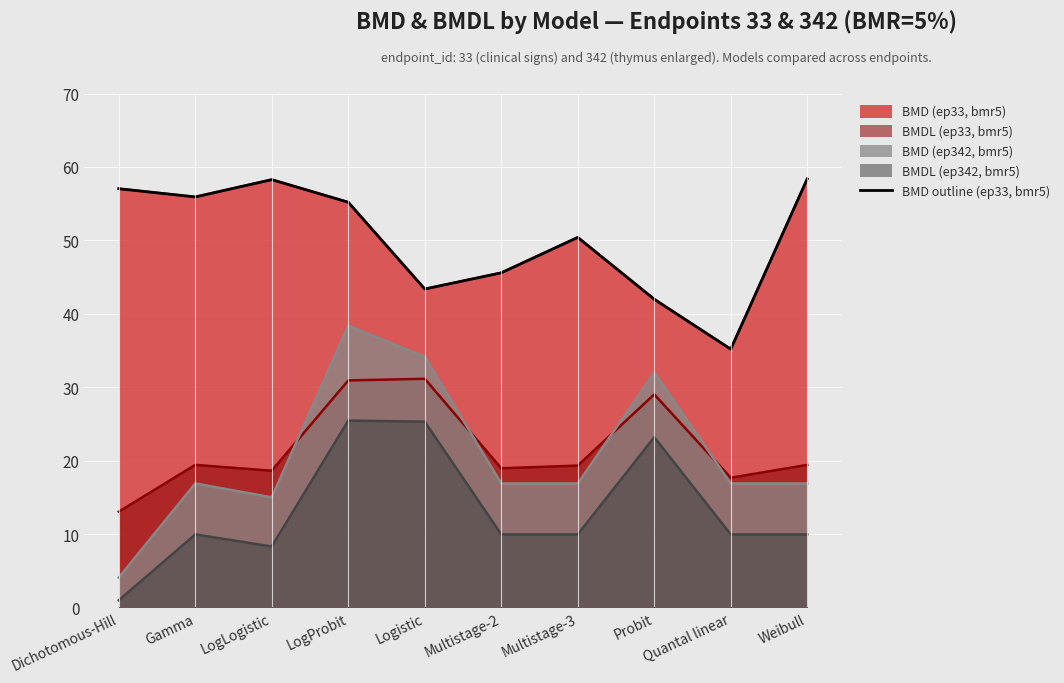

Rank the categories by value from lowest to highest.

Quantal linear, Probit, Logistic, Multistage-2, Multistage-3, LogProbit, Gamma, Dichotomous-Hill, LogLogistic, Weibull